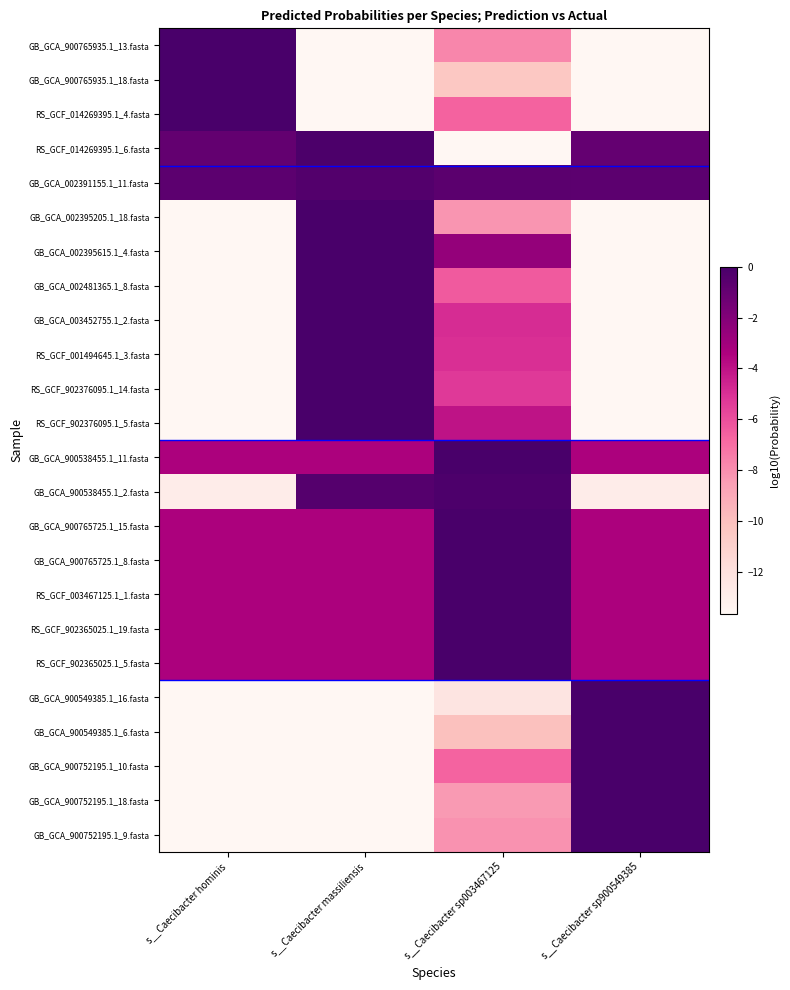

How many distinct data groups are displayed?

24